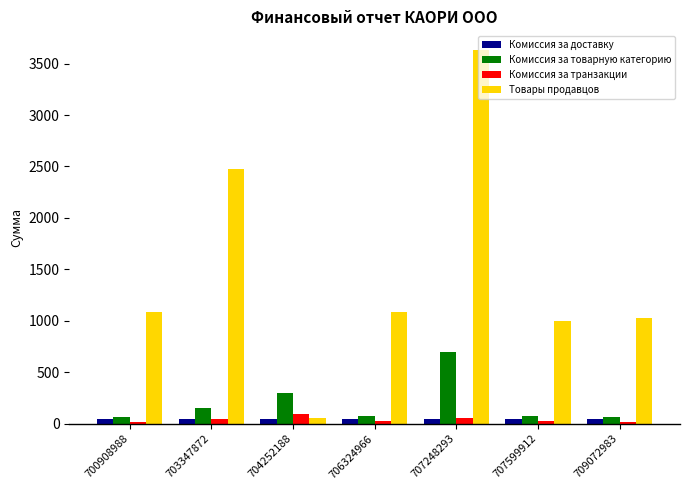

What is the total value across all series at 706324966?

1242.3